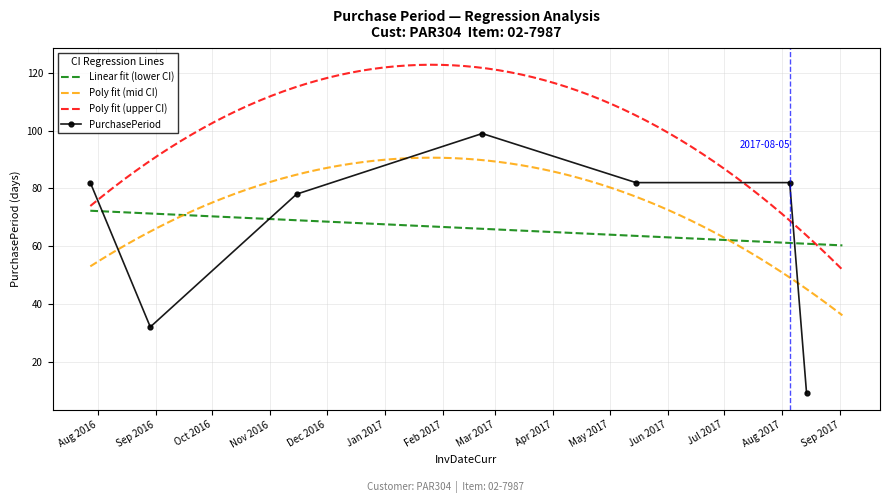

Is it true that the value at 2017-05-15 is 124?

False